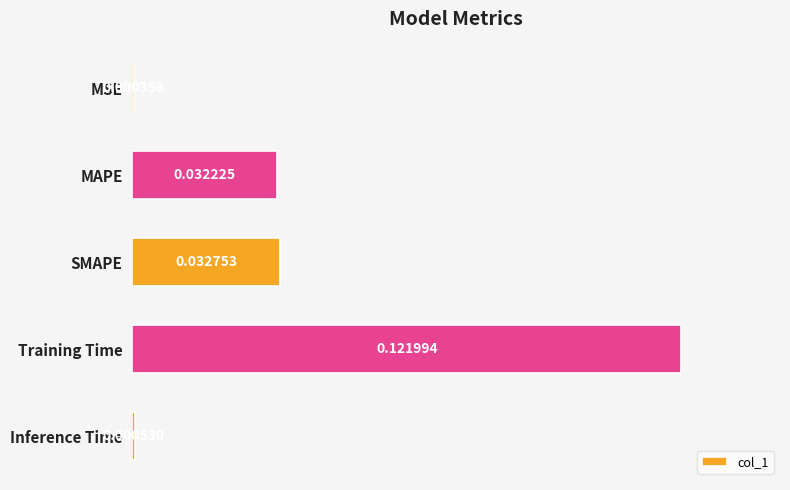

Which category has the highest value across all series?

Training Time